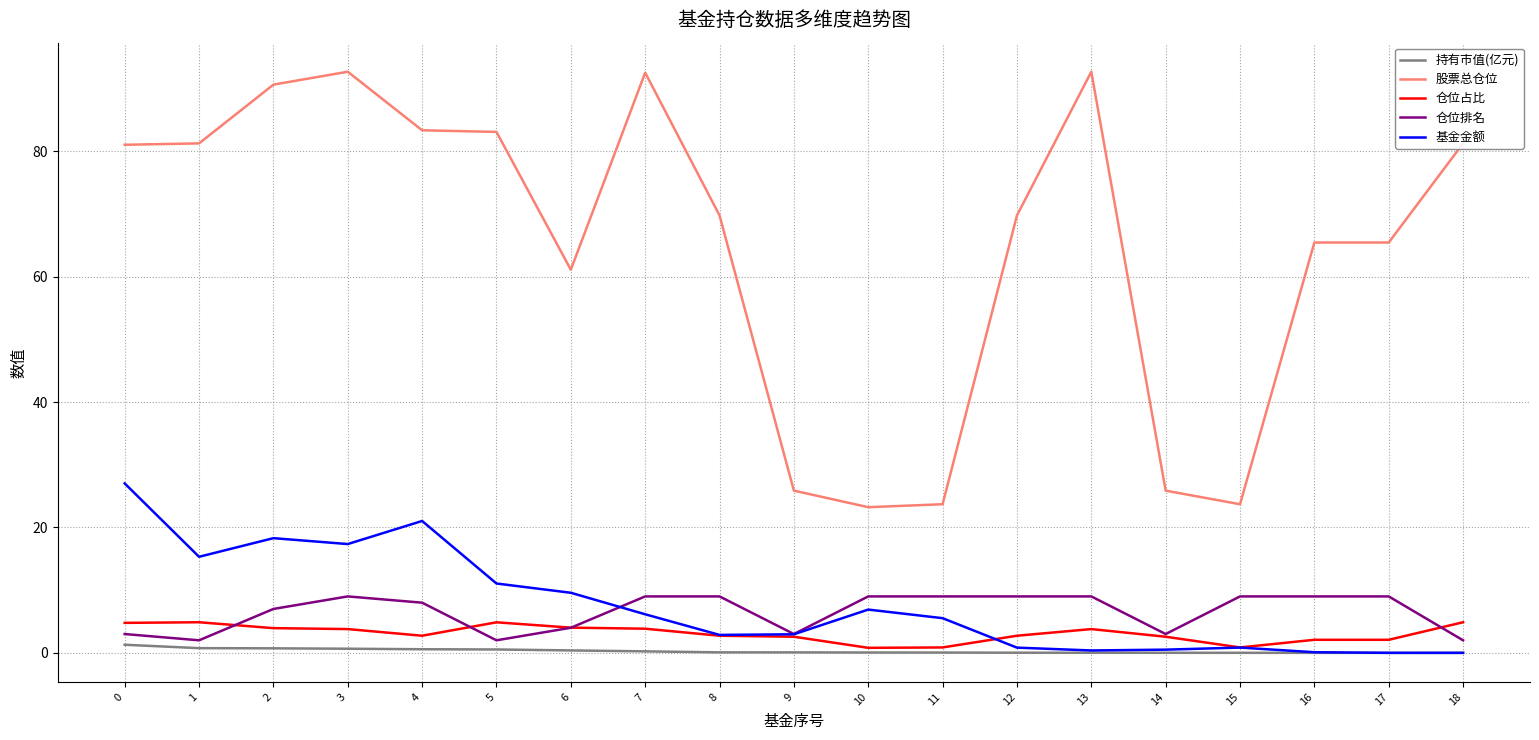

Is this an area chart (filled region under the line)?

No